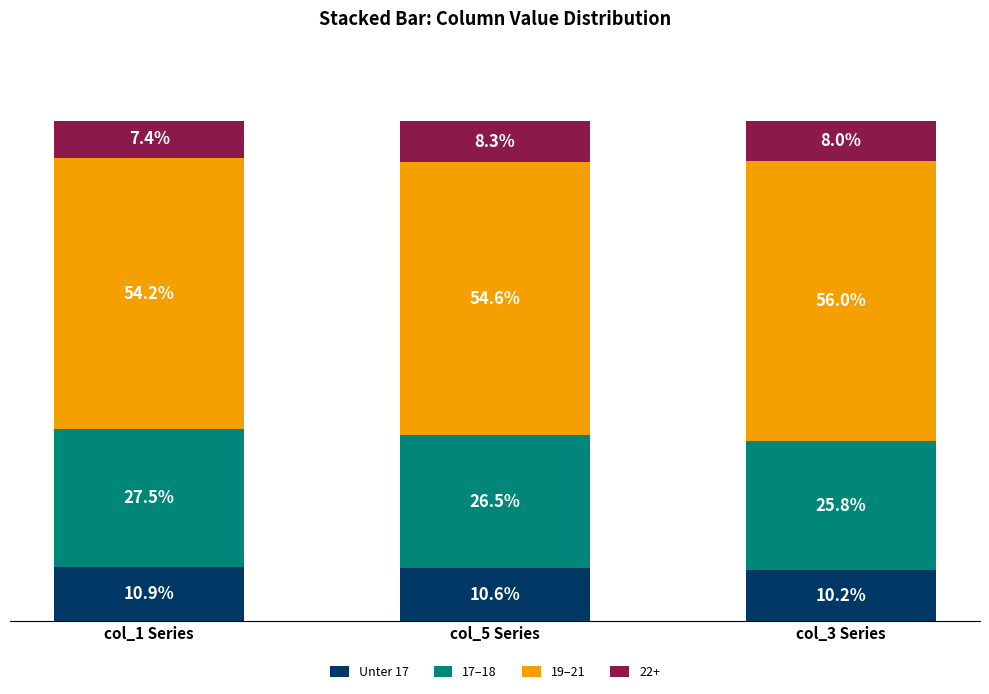

At which label does Unter 17 reach its minimum?

col_3 Series